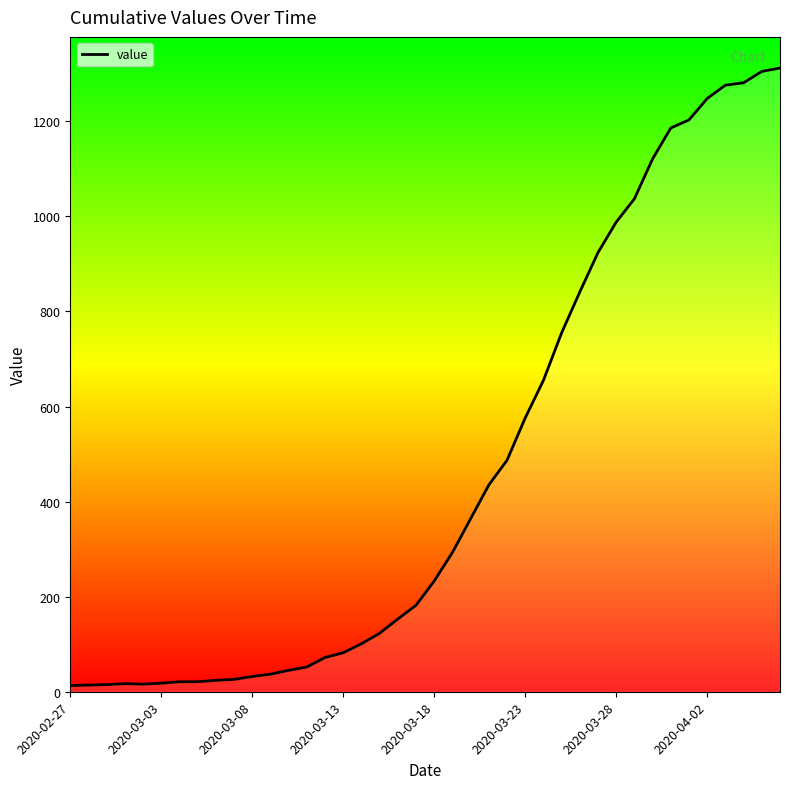

What is the average value?

465